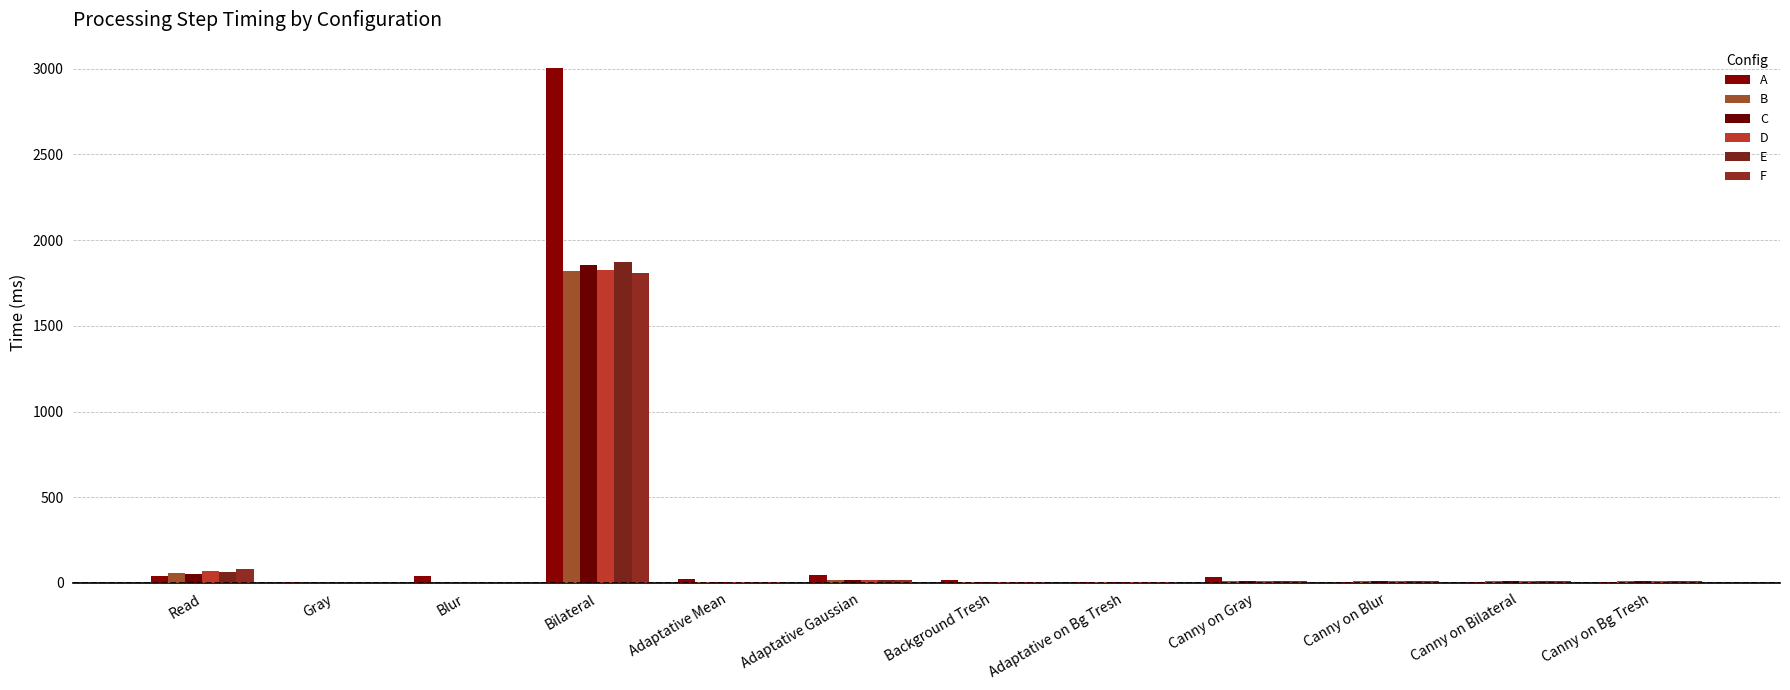

Reading left to right, transcribe all the data shown in this chart.

A: Read=38.1	Gray=2.8	Blur=39.8	Bilateral=3001.5	Adaptative Mean=25.7	Adaptative Gaussian=44.5	Background Tresh=17.0	Adaptative on Bg Tresh=2.9	Canny on Gray=34.5	Canny on Blur=7.2	Canny on Bilateral=6.7	Canny on Bg Tresh=7.2
B: Read=55.5	Gray=2.0	Blur=2.0	Bilateral=1817.2	Adaptative Mean=4.2	Adaptative Gaussian=14.5	Background Tresh=4.0	Adaptative on Bg Tresh=5.0	Canny on Gray=9.7	Canny on Blur=9.5	Canny on Bilateral=10.7	Canny on Bg Tresh=9.9
C: Read=51.3	Gray=2.0	Blur=1.9	Bilateral=1854.0	Adaptative Mean=4.2	Adaptative Gaussian=14.7	Background Tresh=3.7	Adaptative on Bg Tresh=5.4	Canny on Gray=9.1	Canny on Blur=10.7	Canny on Bilateral=10.2	Canny on Bg Tresh=9.2
D: Read=67.9	Gray=2.0	Blur=1.9	Bilateral=1822.7	Adaptative Mean=4.3	Adaptative Gaussian=14.9	Background Tresh=3.8	Adaptative on Bg Tresh=5.3	Canny on Gray=12.8	Canny on Blur=10.5	Canny on Bilateral=11.3	Canny on Bg Tresh=13.5
E: Read=65.5	Gray=2.1	Blur=2.0	Bilateral=1872.0	Adaptative Mean=4.1	Adaptative Gaussian=14.9	Background Tresh=4.0	Adaptative on Bg Tresh=4.0	Canny on Gray=11.2	Canny on Blur=11.8	Canny on Bilateral=9.8	Canny on Bg Tresh=8.9
F: Read=81.0	Gray=2.0	Blur=1.9	Bilateral=1808.2	Adaptative Mean=4.1	Adaptative Gaussian=14.8	Background Tresh=3.9	Adaptative on Bg Tresh=4.4	Canny on Gray=10.5	Canny on Blur=10.2	Canny on Bilateral=9.0	Canny on Bg Tresh=9.2